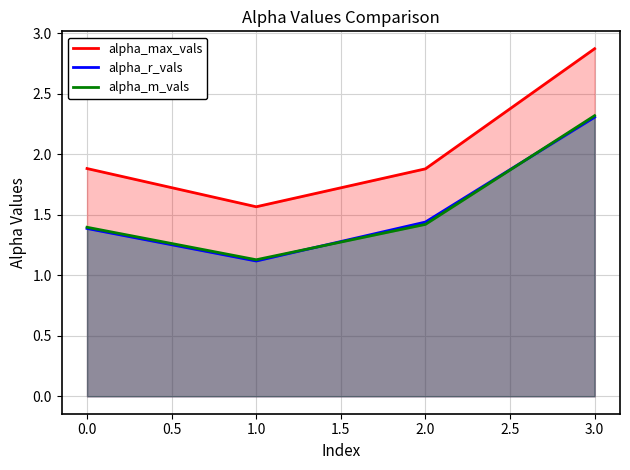

The value of alpha_r_vals at 0.0 is 1.4. True or false?

True